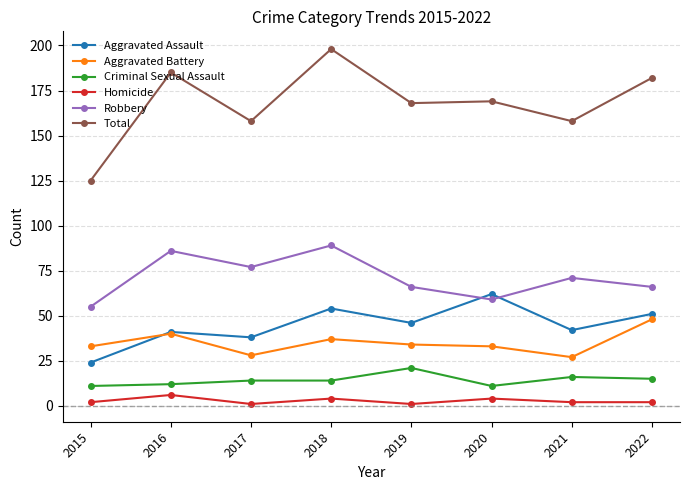

Where is the first local maximum for Aggravated Battery?

2016